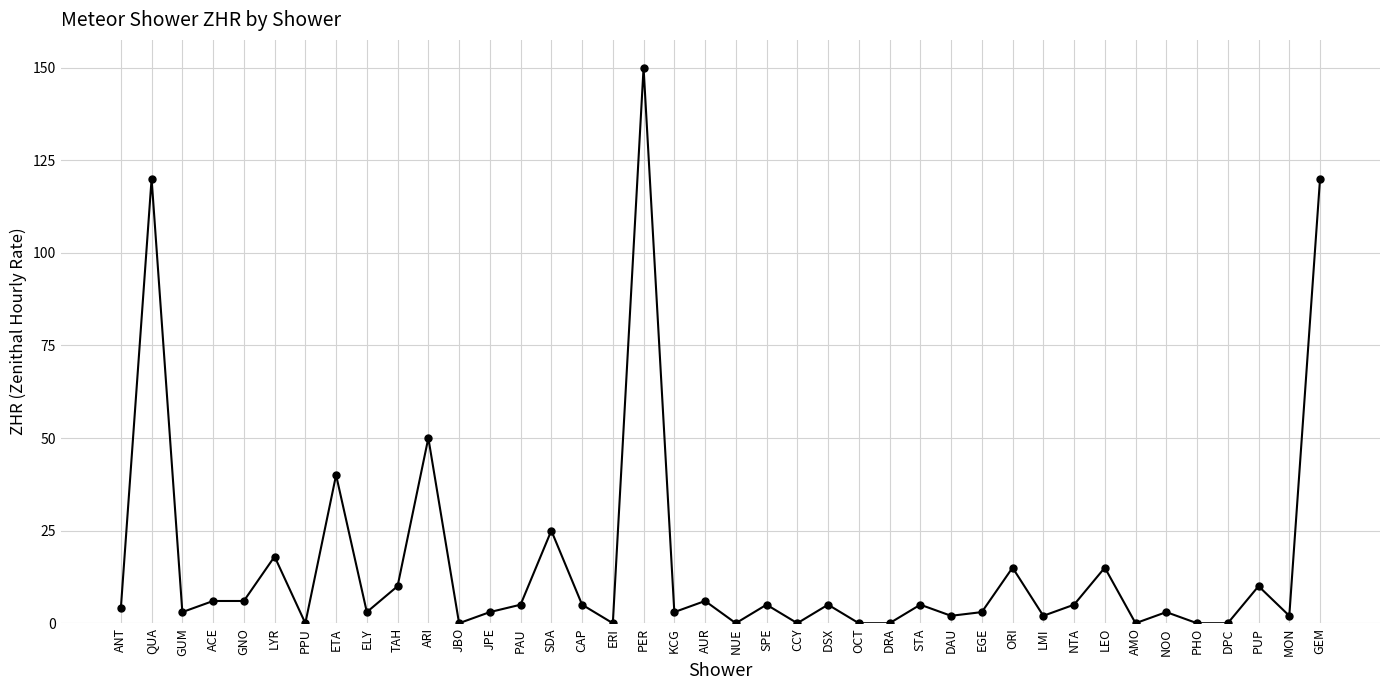

True or false: the data shows 202 at PER.

False